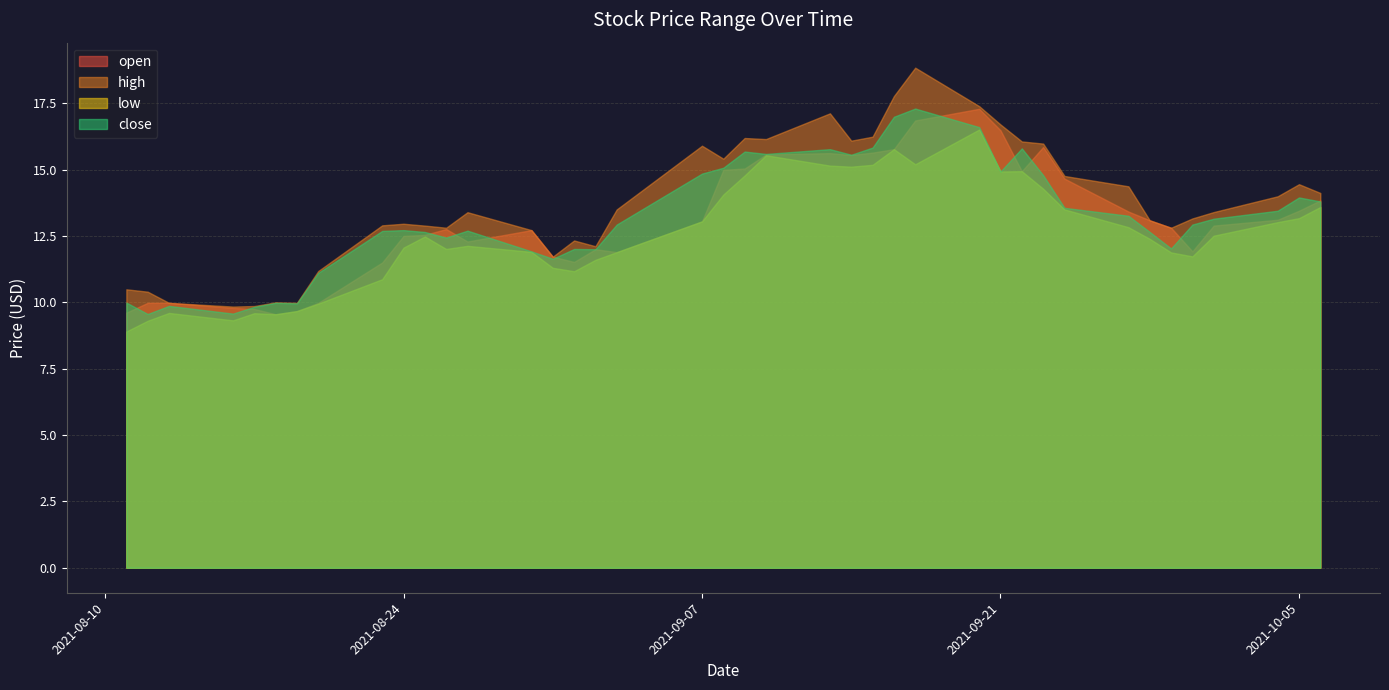

Which category has the lowest value across all series?

2021-08-11